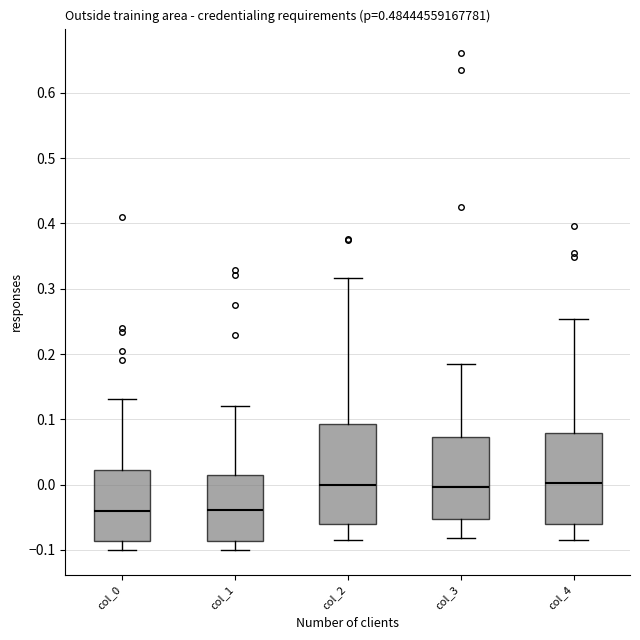

Where does the median line of the box for col_2 sit on the y-axis? The values are not printed on the chart, so give them approximately, as read against the axis.

0.00